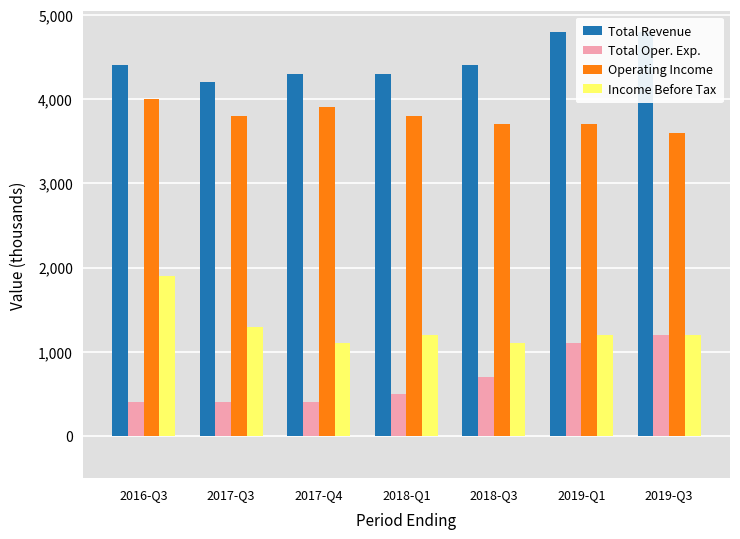

At which label does Total Oper. Exp. reach its peak?

2019-Q3